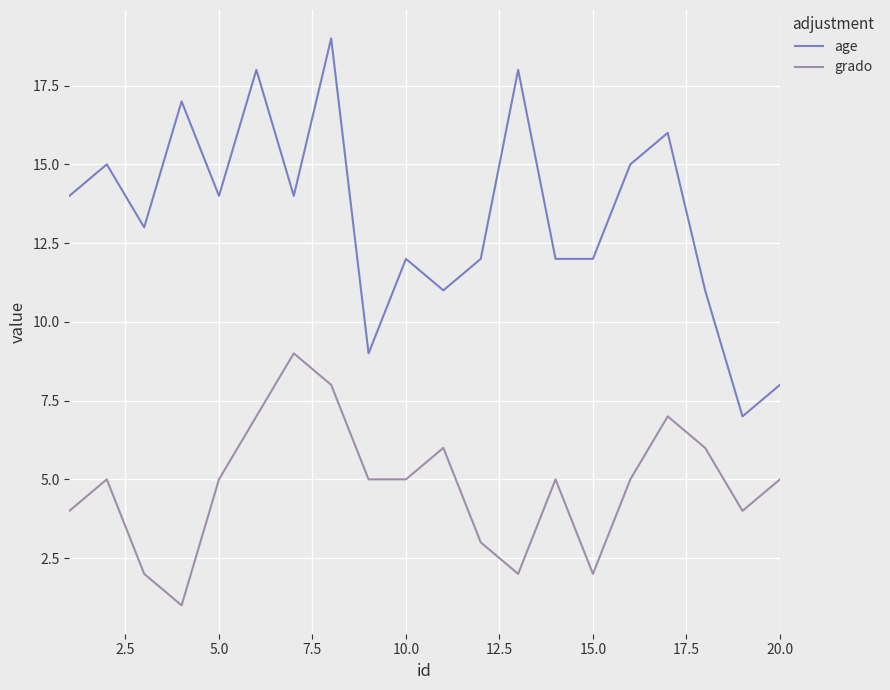

What is the difference between the maximum and minimum values in the age series?

12